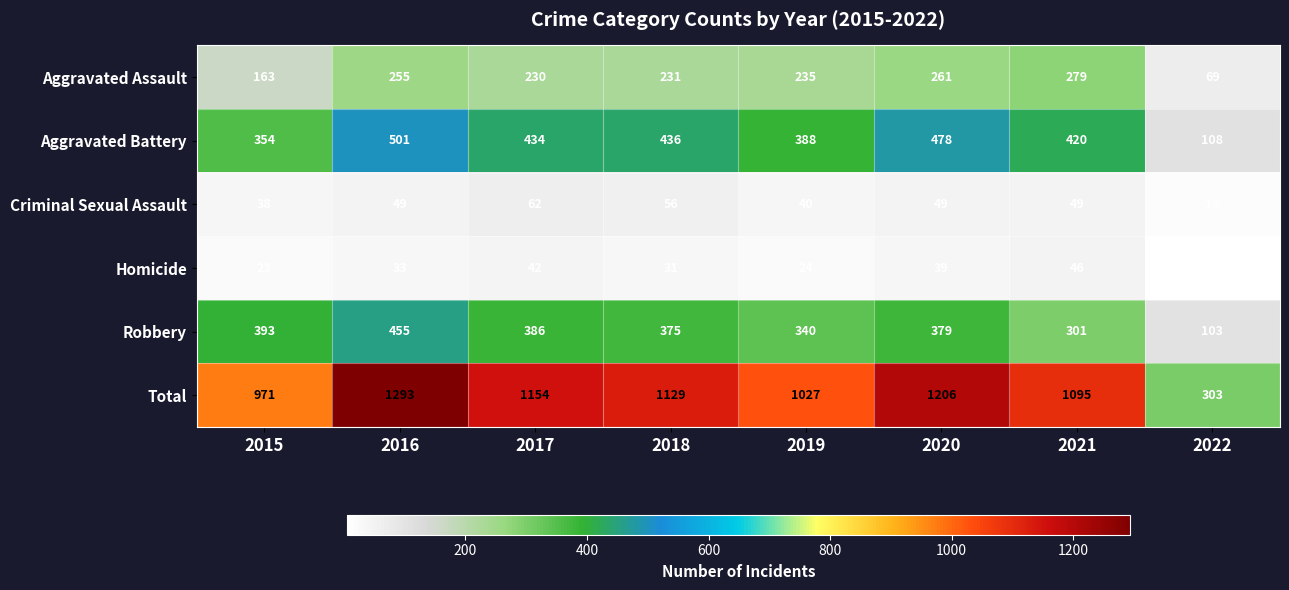

True or false: Criminal Sexual Assault has a value of 7 at 2022.

False